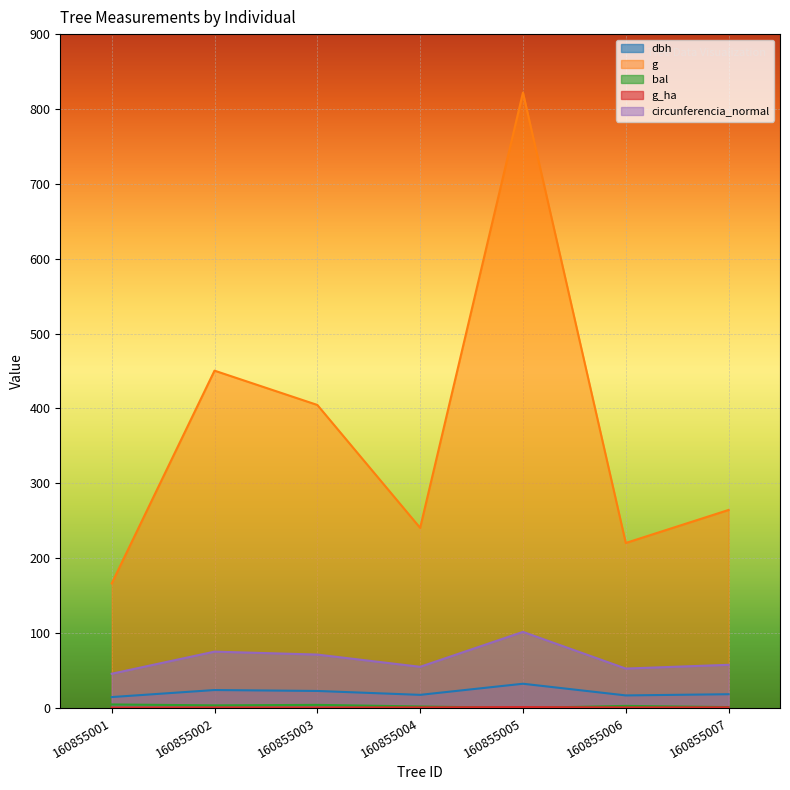

Reading left to right, list all the values displayed in this chart.

dbh: 160855001=14.6	160855002=23.9	160855003=22.7	160855004=17.5	160855005=32.4	160855006=16.8	160855007=18.4
g: 160855001=166.3	160855002=450.5	160855003=404.7	160855004=240.5	160855005=821.9	160855006=220.3	160855007=264.5
bal: 160855001=4.7	160855002=3.5	160855003=4.1	160855004=2.0	160855005=0.0	160855006=2.8	160855007=1.2
g_ha: 160855001=0.5	160855002=0.6	160855003=0.6	160855004=0.8	160855005=1.2	160855006=0.7	160855007=0.8
circunferencia_normal: 160855001=45.7	160855002=75.2	160855003=71.3	160855004=55.0	160855005=101.6	160855006=52.6	160855007=57.6